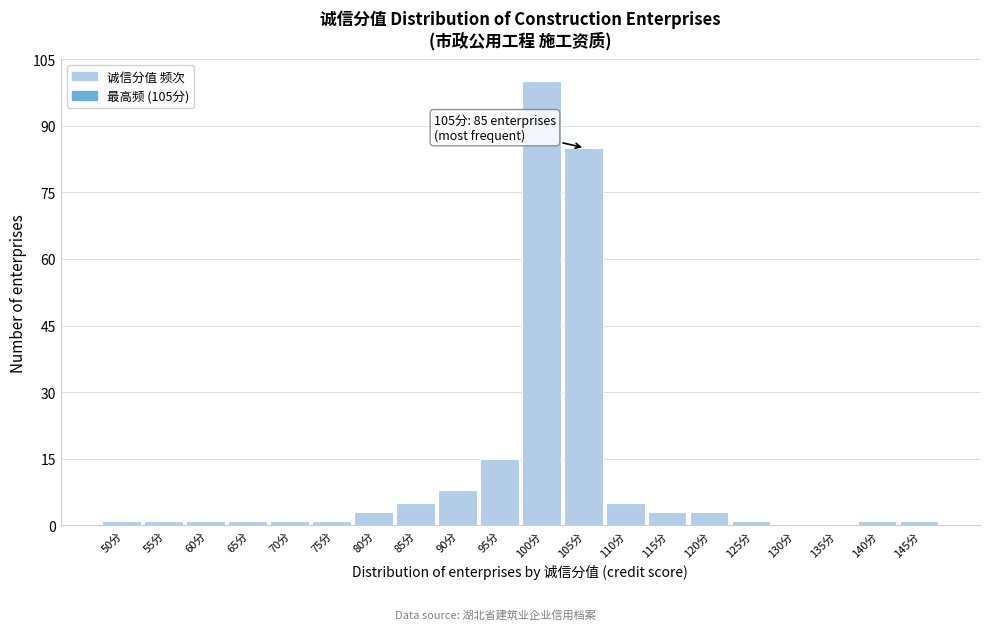

Reading left to right, list all the values displayed in this chart.

50分=1	55分=1	60分=1	65分=1	70分=1	75分=1	80分=3	85分=5	90分=8	95分=15	100分=100	105分=85	110分=5	115分=3	120分=3	125分=1	130分=0	135分=0	140分=1	145分=1